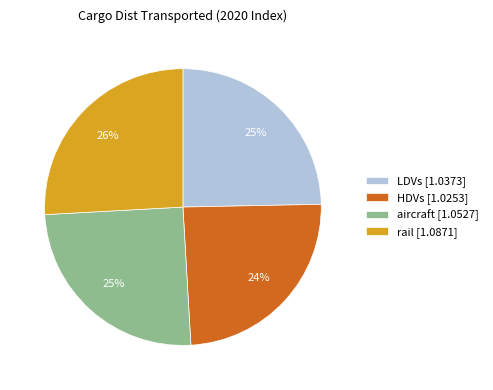

Does HDVs represent more than half of the total?

No